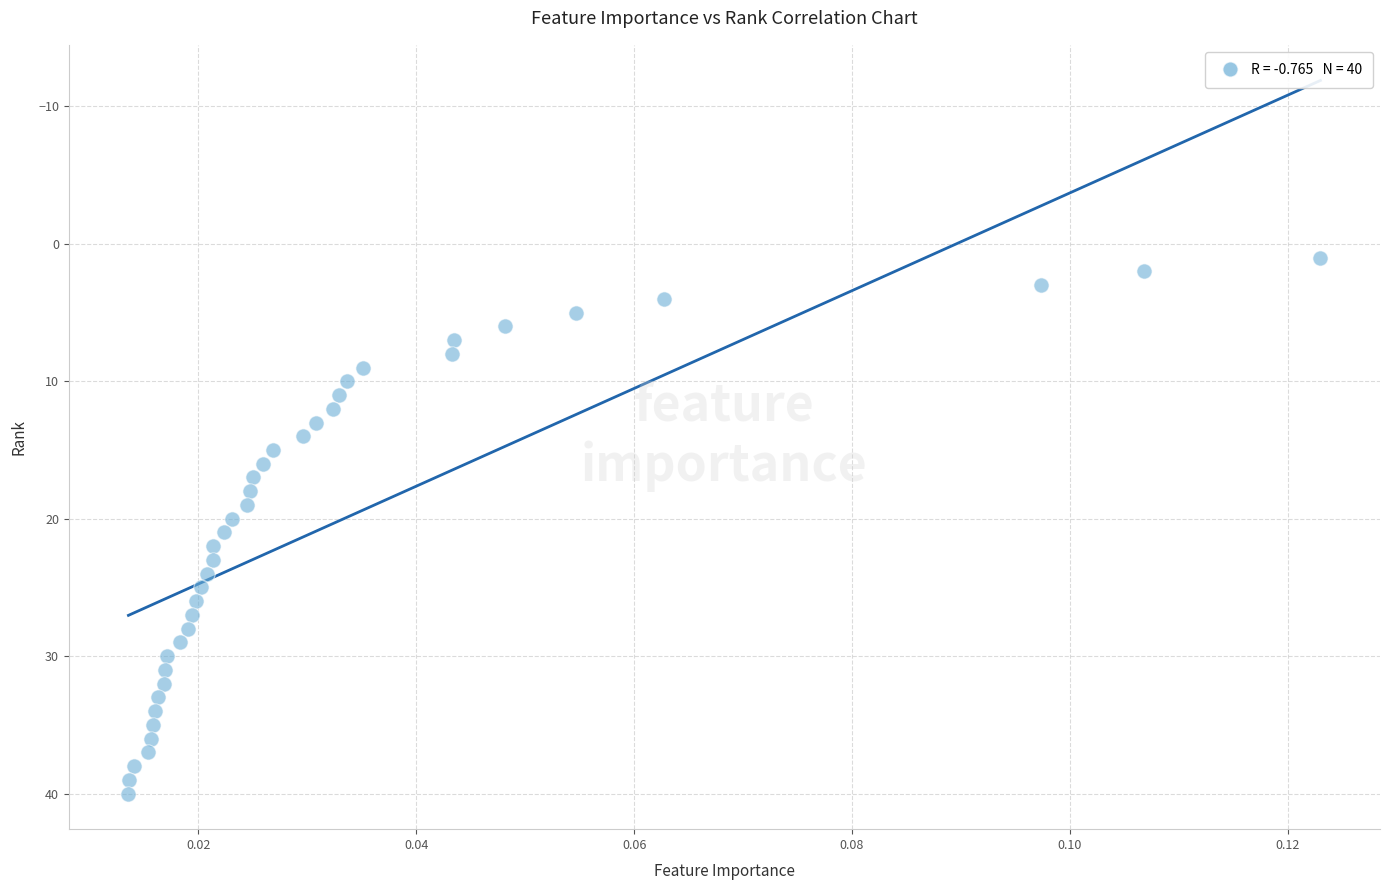

What is the range of Y values (max minus min)?

39